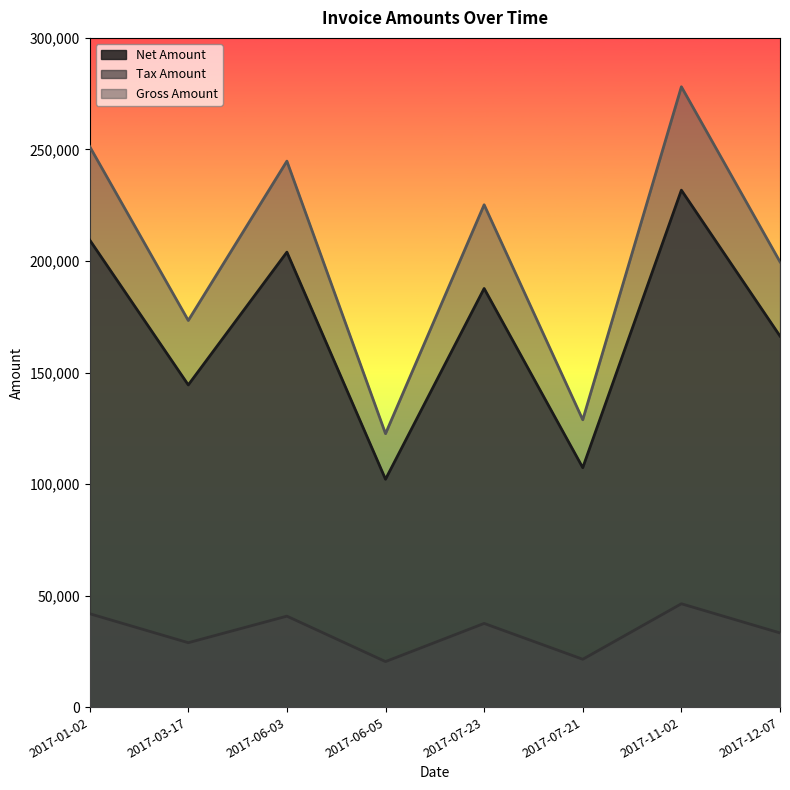

What is the difference between the Net Amount values at 2017-07-21 and 2017-01-02?

102092.0